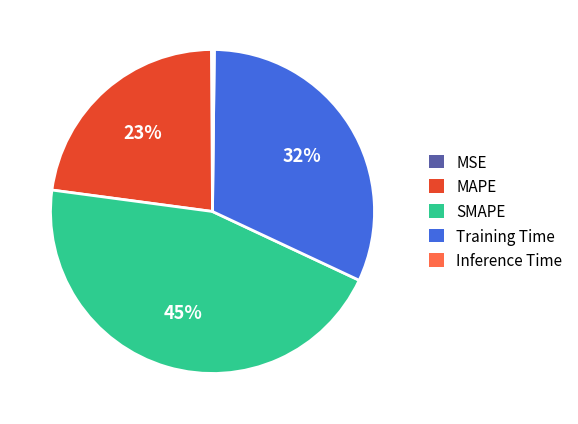

Between Training Time and SMAPE, which is larger?

SMAPE